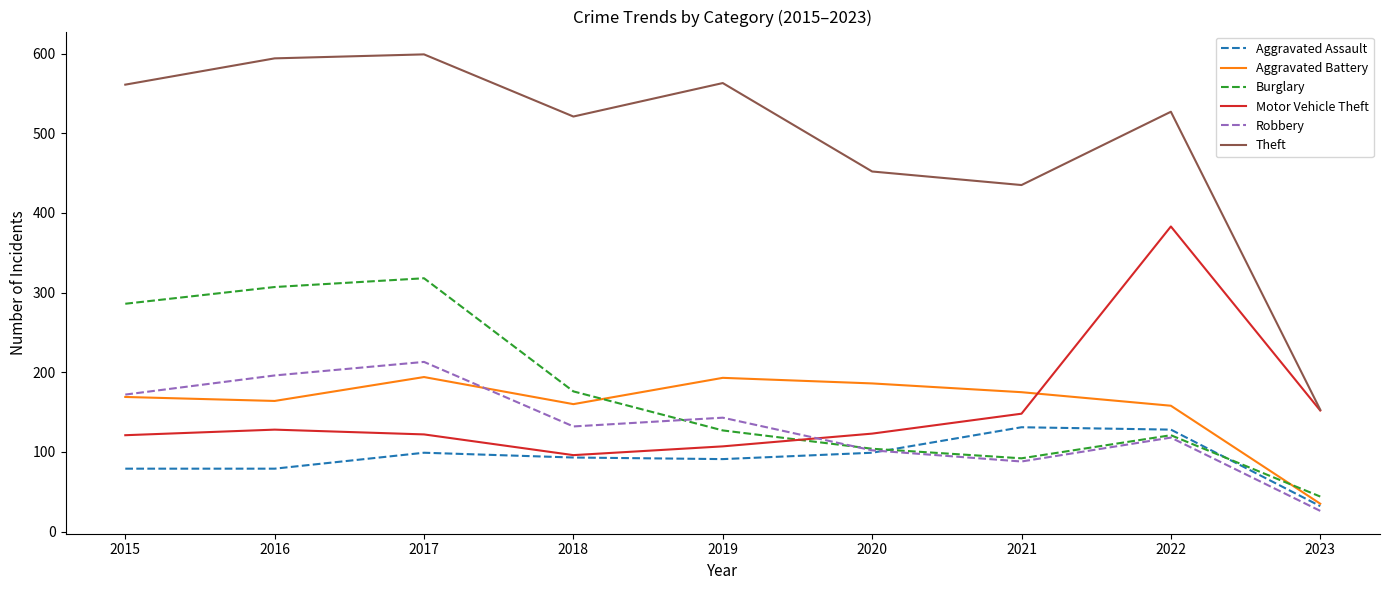

How many distinct data groups are displayed?

6